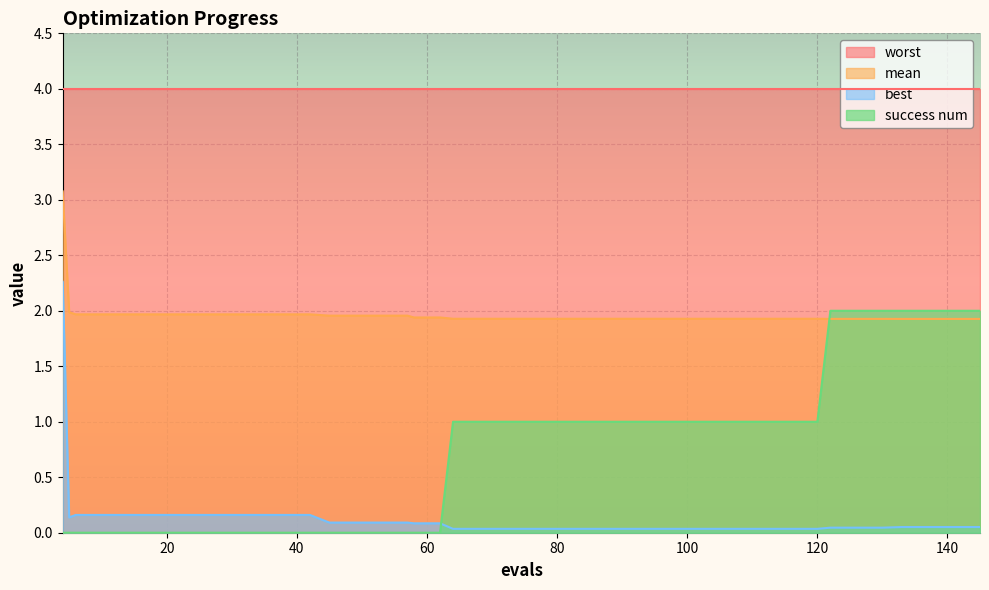

What is the average value of the best series?

0.1